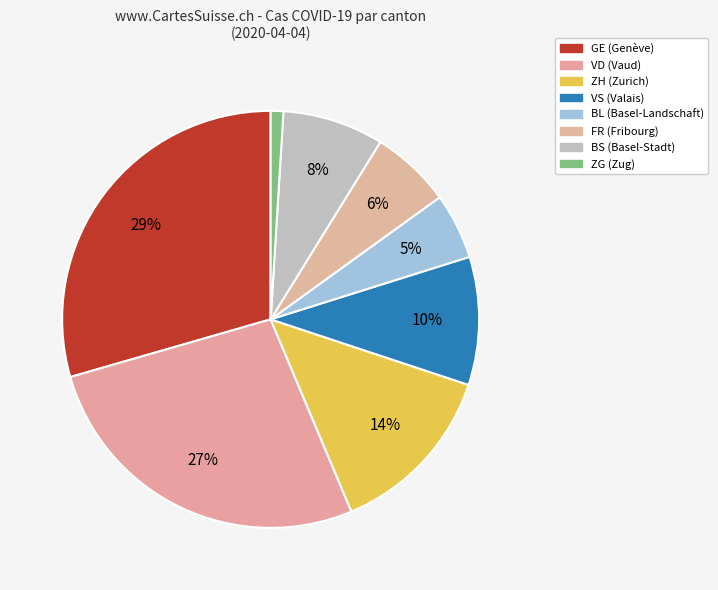

How many slices are in this pie chart?

8